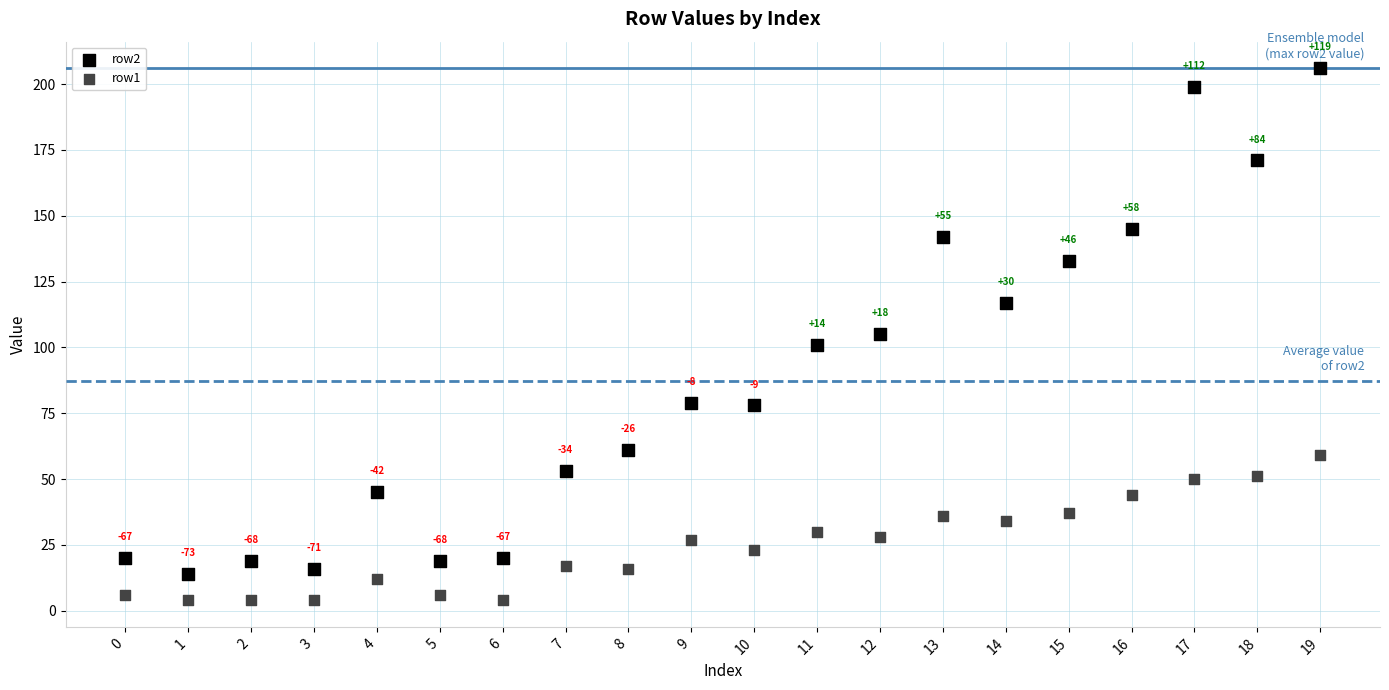

Across all series, what Y value is closest to 105?

105